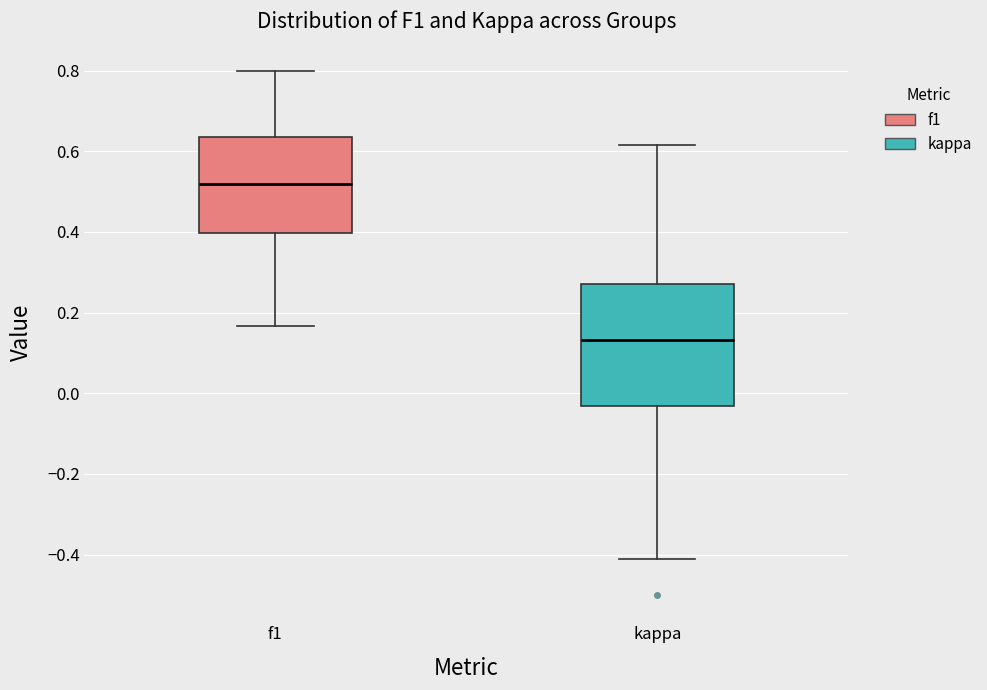

Which box has the highest median line?

f1